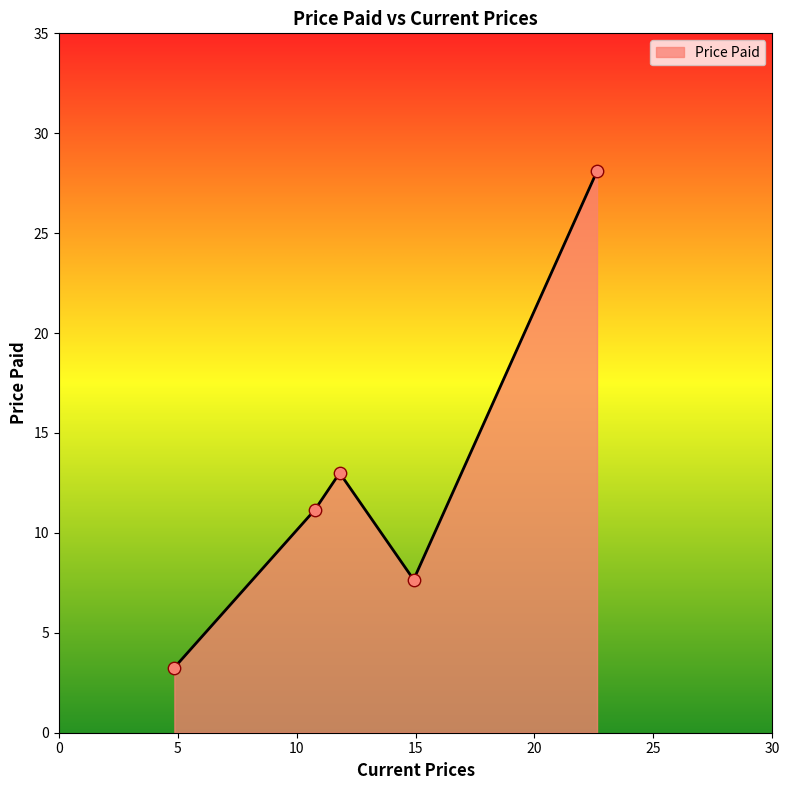

What is the minimum value shown in the chart?

3.3